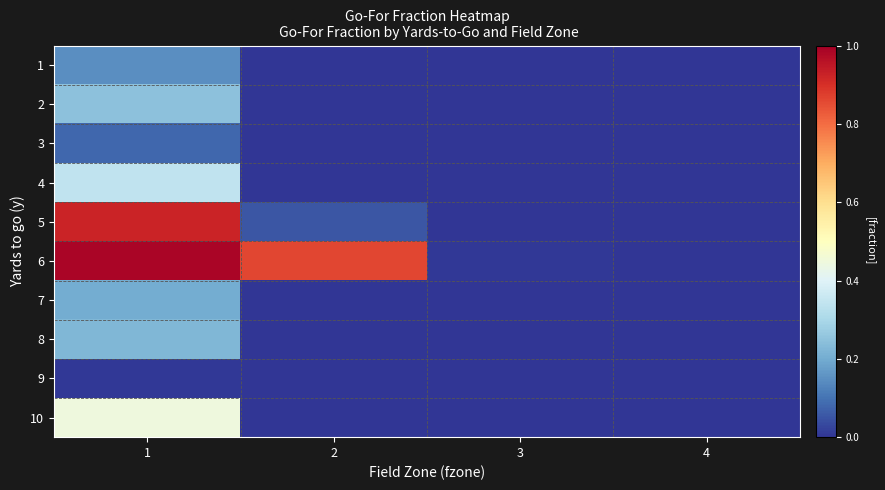

At which category is the sum across all series the highest?

1